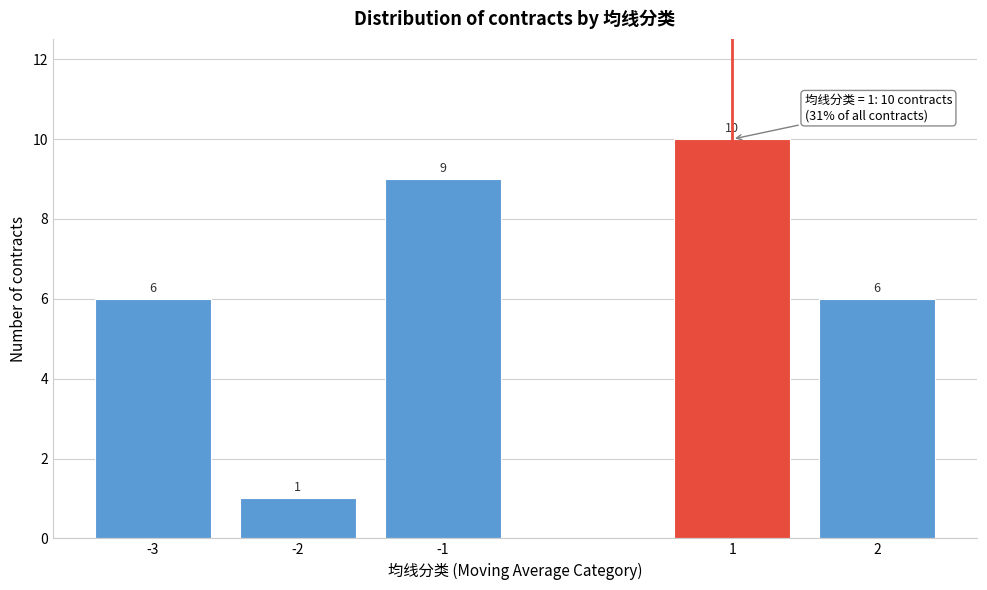

Reading right to left, what are all the values shown in this chart?

2=6	1=10	-1=9	-2=1	-3=6